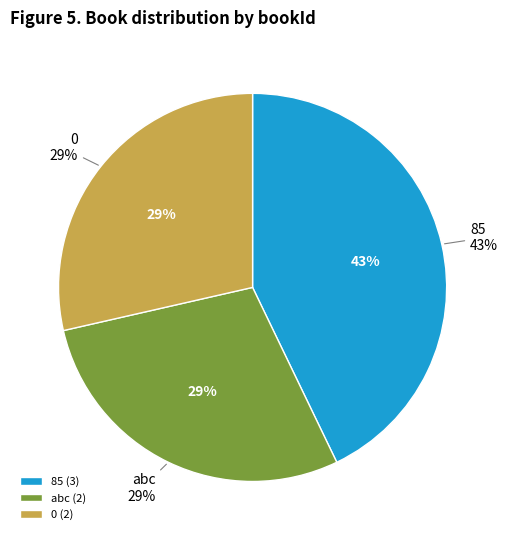

What percentage do abc and 0 together represent?

57.1%